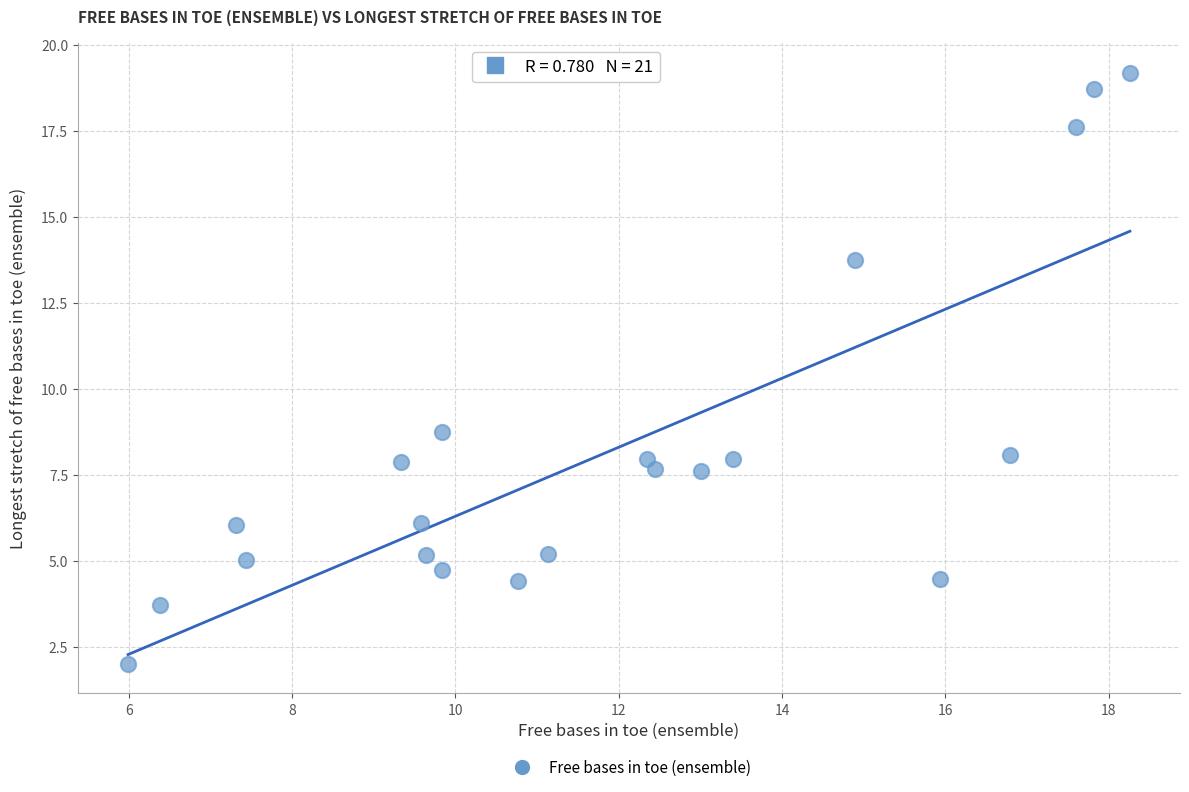

What is the range of Y values (max minus min)?

17.2